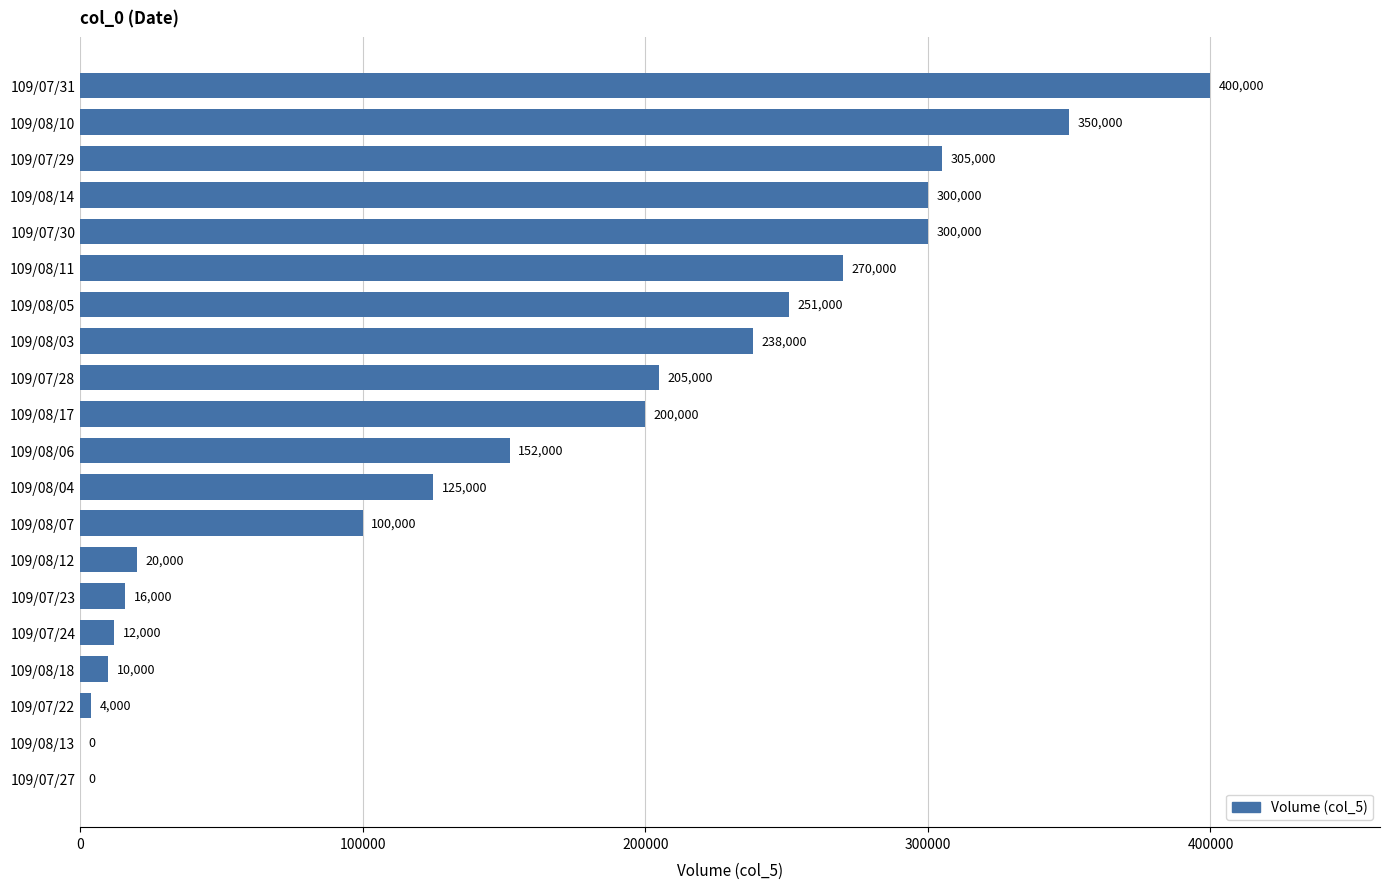

What is the maximum value shown in the chart?

400000